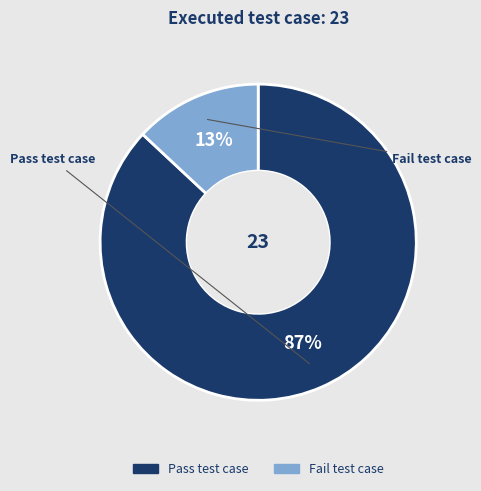

True or false: Fail test case accounts for 13% of the total.

True